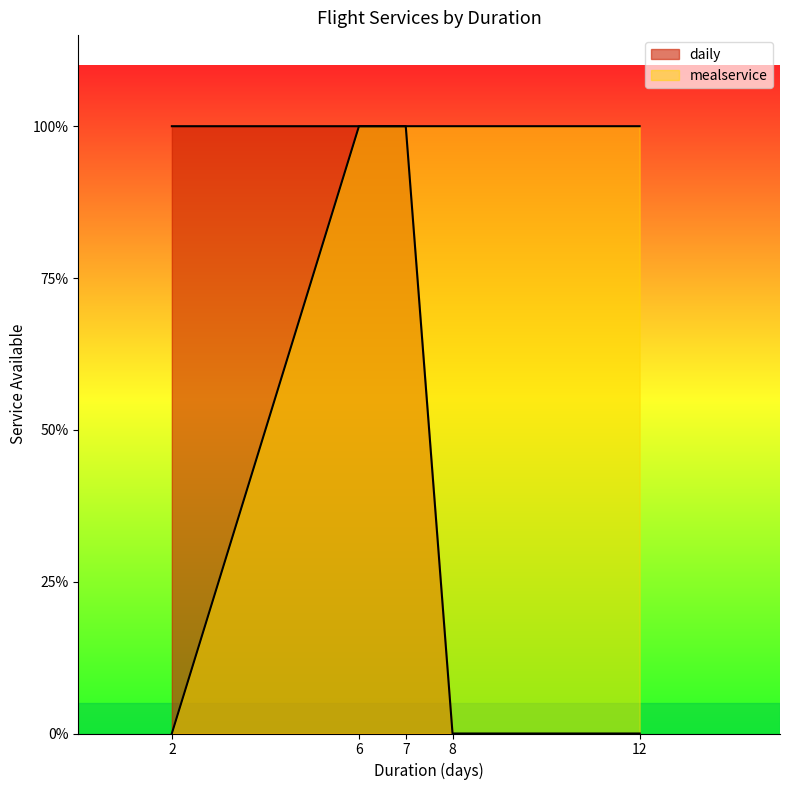

What is the value of the daily point at the 2nd from the left?

1